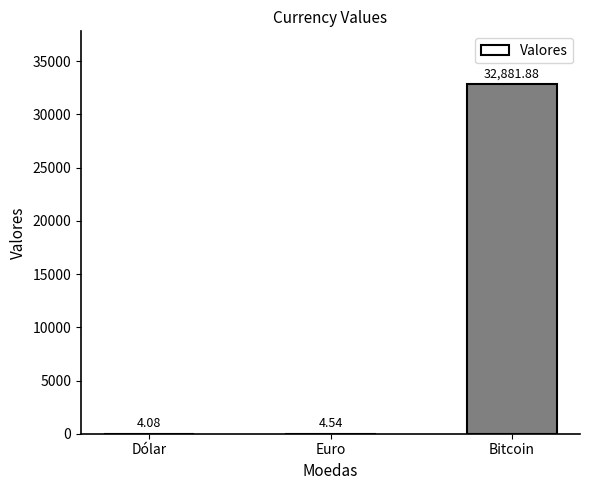

At which label is the value closest to 16442?

Euro